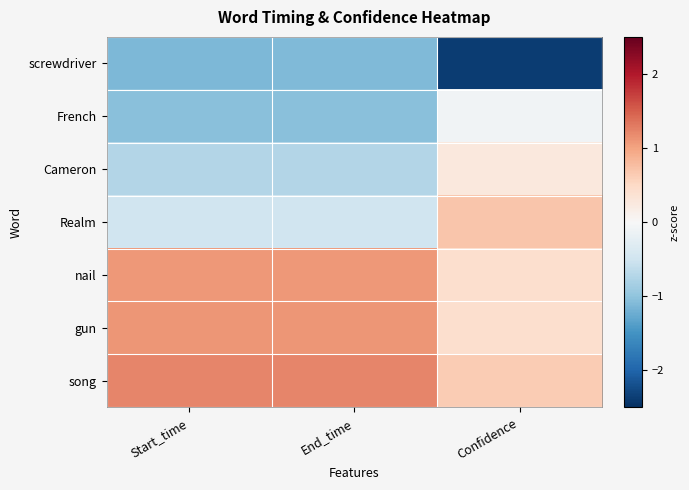

Which series has the largest range (max minus min)?

screwdriver